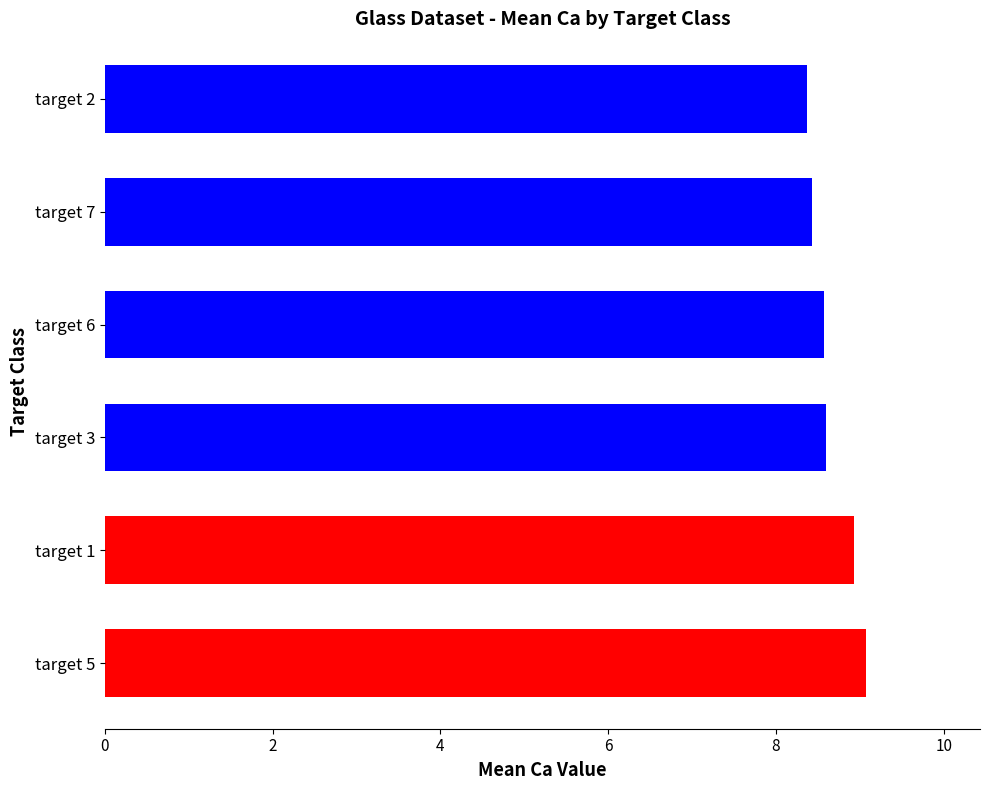

The chart shows a value of 12.8 at target 6. True or false?

False